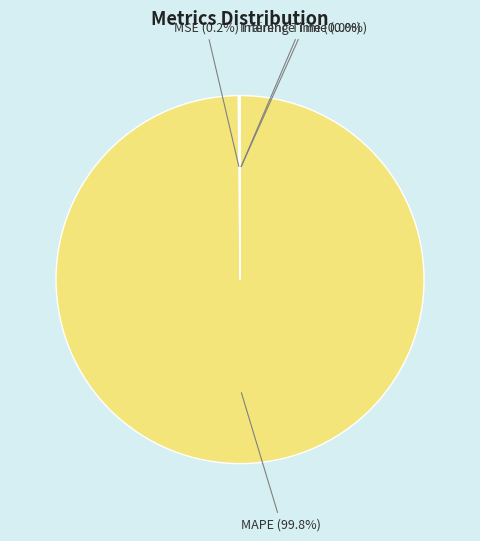

Which category accounts for the majority?

MAPE